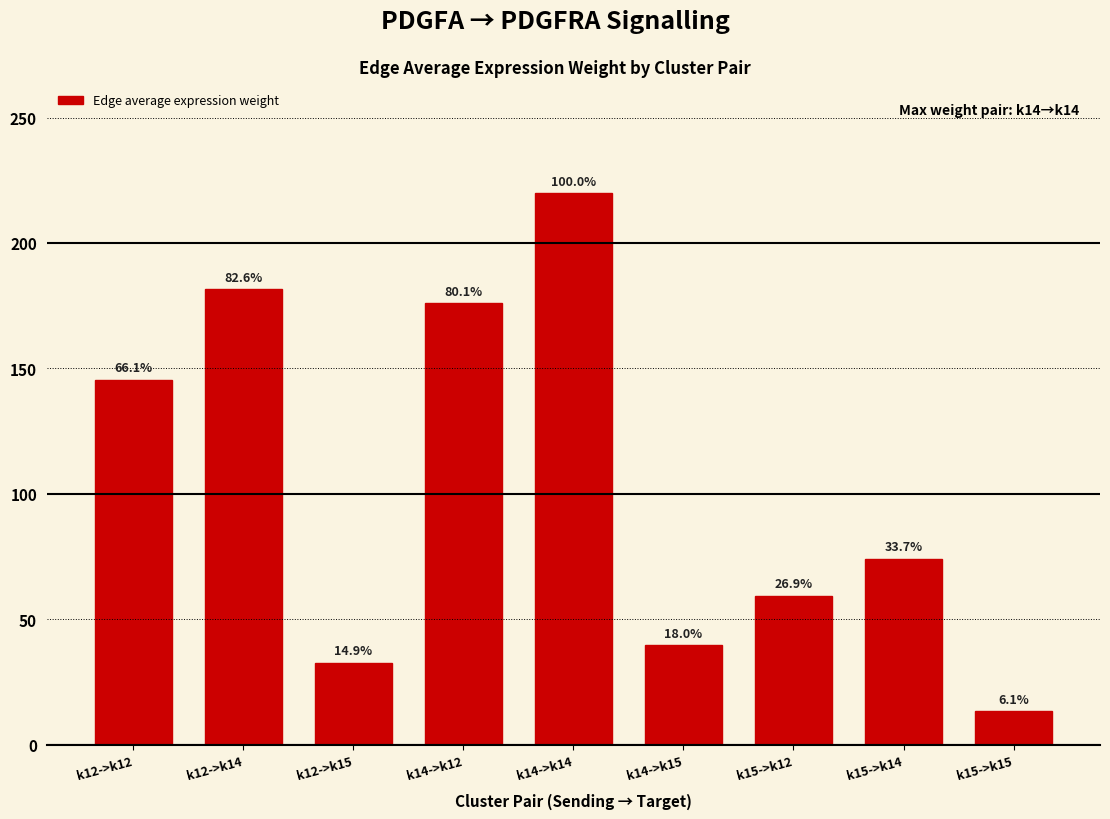

Reading right to left, list all the values displayed in this chart.

k15->k15=13.3	k15->k14=74.0	k15->k12=59.2	k14->k15=39.6	k14->k14=219.9	k14->k12=176.0	k12->k15=32.7	k12->k14=181.5	k12->k12=145.3